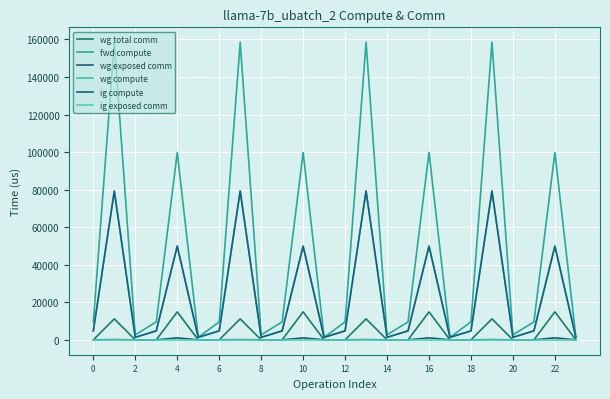

Is this an area chart (filled region under the line)?

No